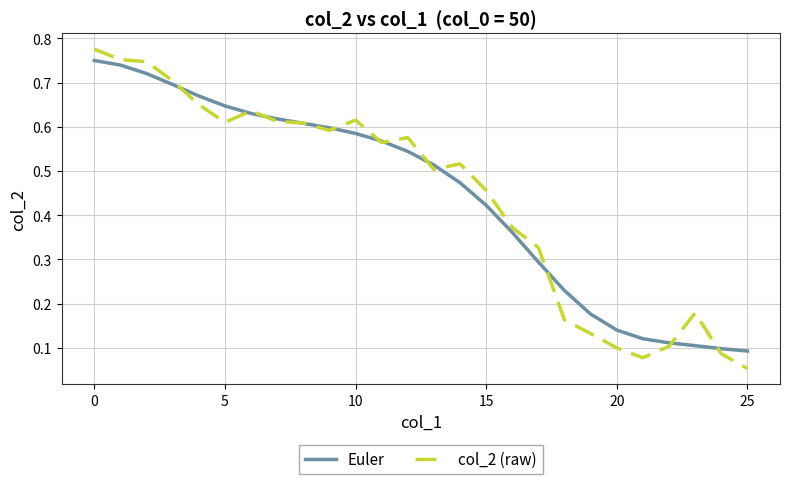

List the series in order of their peak value, highest first.

col_2 (raw), Euler